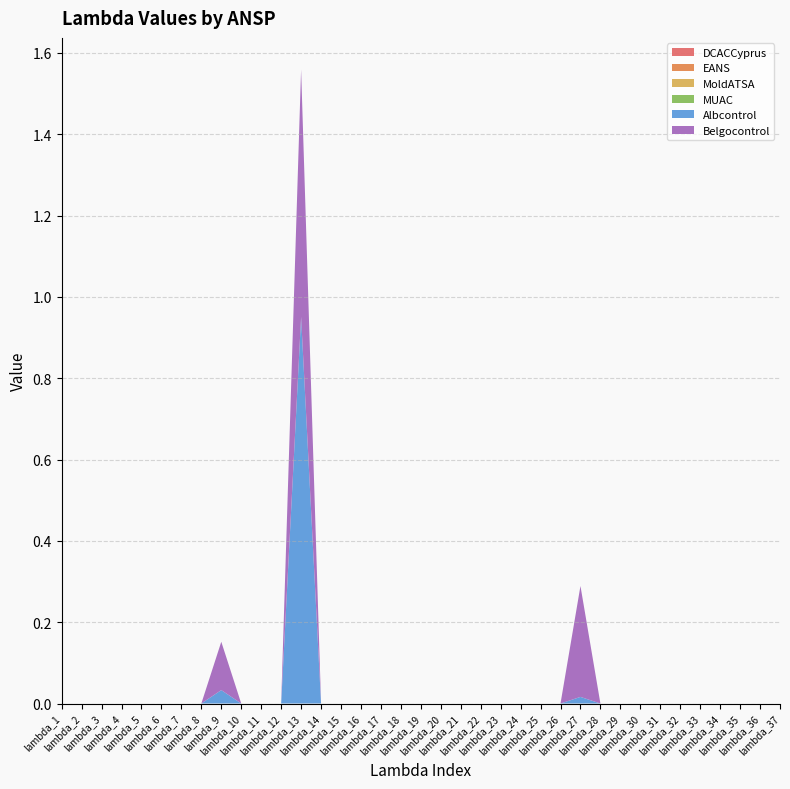

Reading right to left, list all the values displayed in this chart.

DCACCyprus: lambda_37=0.0	lambda_36=0.0	lambda_35=0.0	lambda_34=0.0	lambda_33=0.0	lambda_32=0.0	lambda_31=0.0	lambda_30=0.0	lambda_29=0.0	lambda_28=0.0	lambda_27=0.0	lambda_26=0.0	lambda_25=0.0	lambda_24=0.0	lambda_23=0.0	lambda_22=0.0	lambda_21=0.0	lambda_20=0.0	lambda_19=0.0	lambda_18=0.0	lambda_17=0.0	lambda_16=0.0	lambda_15=0.0	lambda_14=0.0	lambda_13=0.0	lambda_12=0.0	lambda_11=0.0	lambda_10=0.0	lambda_9=0.0	lambda_8=0.0	lambda_7=0.0	lambda_6=0.0	lambda_5=0.0	lambda_4=0.0	lambda_3=0.0	lambda_2=0.0	lambda_1=0.0
EANS: lambda_37=0.0	lambda_36=0.0	lambda_35=0.0	lambda_34=0.0	lambda_33=0.0	lambda_32=0.0	lambda_31=0.0	lambda_30=0.0	lambda_29=0.0	lambda_28=0.0	lambda_27=0.0	lambda_26=0.0	lambda_25=0.0	lambda_24=0.0	lambda_23=0.0	lambda_22=0.0	lambda_21=0.0	lambda_20=0.0	lambda_19=0.0	lambda_18=0.0	lambda_17=0.0	lambda_16=0.0	lambda_15=0.0	lambda_14=0.0	lambda_13=0.0	lambda_12=0.0	lambda_11=0.0	lambda_10=0.0	lambda_9=0.0	lambda_8=0.0	lambda_7=0.0	lambda_6=0.0	lambda_5=0.0	lambda_4=0.0	lambda_3=0.0	lambda_2=0.0	lambda_1=0.0
MoldATSA: lambda_37=0.0	lambda_36=0.0	lambda_35=0.0	lambda_34=0.0	lambda_33=0.0	lambda_32=0.0	lambda_31=0.0	lambda_30=0.0	lambda_29=0.0	lambda_28=0.0	lambda_27=0.0	lambda_26=0.0	lambda_25=0.0	lambda_24=0.0	lambda_23=0.0	lambda_22=0.0	lambda_21=0.0	lambda_20=0.0	lambda_19=0.0	lambda_18=0.0	lambda_17=0.0	lambda_16=0.0	lambda_15=0.0	lambda_14=0.0	lambda_13=0.0	lambda_12=0.0	lambda_11=0.0	lambda_10=0.0	lambda_9=0.0	lambda_8=0.0	lambda_7=0.0	lambda_6=0.0	lambda_5=0.0	lambda_4=0.0	lambda_3=0.0	lambda_2=0.0	lambda_1=0.0
MUAC: lambda_37=0.0	lambda_36=0.0	lambda_35=0.0	lambda_34=0.0	lambda_33=0.0	lambda_32=0.0	lambda_31=0.0	lambda_30=0.0	lambda_29=0.0	lambda_28=0.0	lambda_27=0.0	lambda_26=0.0	lambda_25=0.0	lambda_24=0.0	lambda_23=0.0	lambda_22=0.0	lambda_21=0.0	lambda_20=0.0	lambda_19=0.0	lambda_18=0.0	lambda_17=0.0	lambda_16=0.0	lambda_15=0.0	lambda_14=0.0	lambda_13=0.0	lambda_12=0.0	lambda_11=0.0	lambda_10=0.0	lambda_9=0.0	lambda_8=0.0	lambda_7=0.0	lambda_6=0.0	lambda_5=0.0	lambda_4=0.0	lambda_3=0.0	lambda_2=0.0	lambda_1=0.0
Albcontrol: lambda_37=0.0	lambda_36=0.0	lambda_35=0.0	lambda_34=0.0	lambda_33=0.0	lambda_32=0.0	lambda_31=0.0	lambda_30=0.0	lambda_29=0.0	lambda_28=0.0	lambda_27=0.0	lambda_26=0.0	lambda_25=0.0	lambda_24=0.0	lambda_23=0.0	lambda_22=0.0	lambda_21=0.0	lambda_20=0.0	lambda_19=0.0	lambda_18=0.0	lambda_17=0.0	lambda_16=0.0	lambda_15=0.0	lambda_14=0.0	lambda_13=1.0	lambda_12=0.0	lambda_11=0.0	lambda_10=0.0	lambda_9=0.0	lambda_8=0.0	lambda_7=0.0	lambda_6=0.0	lambda_5=0.0	lambda_4=0.0	lambda_3=0.0	lambda_2=0.0	lambda_1=0.0
Belgocontrol: lambda_37=0.0	lambda_36=0.0	lambda_35=0.0	lambda_34=0.0	lambda_33=0.0	lambda_32=0.0	lambda_31=0.0	lambda_30=0.0	lambda_29=0.0	lambda_28=0.0	lambda_27=0.3	lambda_26=0.0	lambda_25=0.0	lambda_24=0.0	lambda_23=0.0	lambda_22=0.0	lambda_21=0.0	lambda_20=0.0	lambda_19=0.0	lambda_18=0.0	lambda_17=0.0	lambda_16=0.0	lambda_15=0.0	lambda_14=0.0	lambda_13=0.6	lambda_12=0.0	lambda_11=0.0	lambda_10=0.0	lambda_9=0.1	lambda_8=0.0	lambda_7=0.0	lambda_6=0.0	lambda_5=0.0	lambda_4=0.0	lambda_3=0.0	lambda_2=0.0	lambda_1=0.0